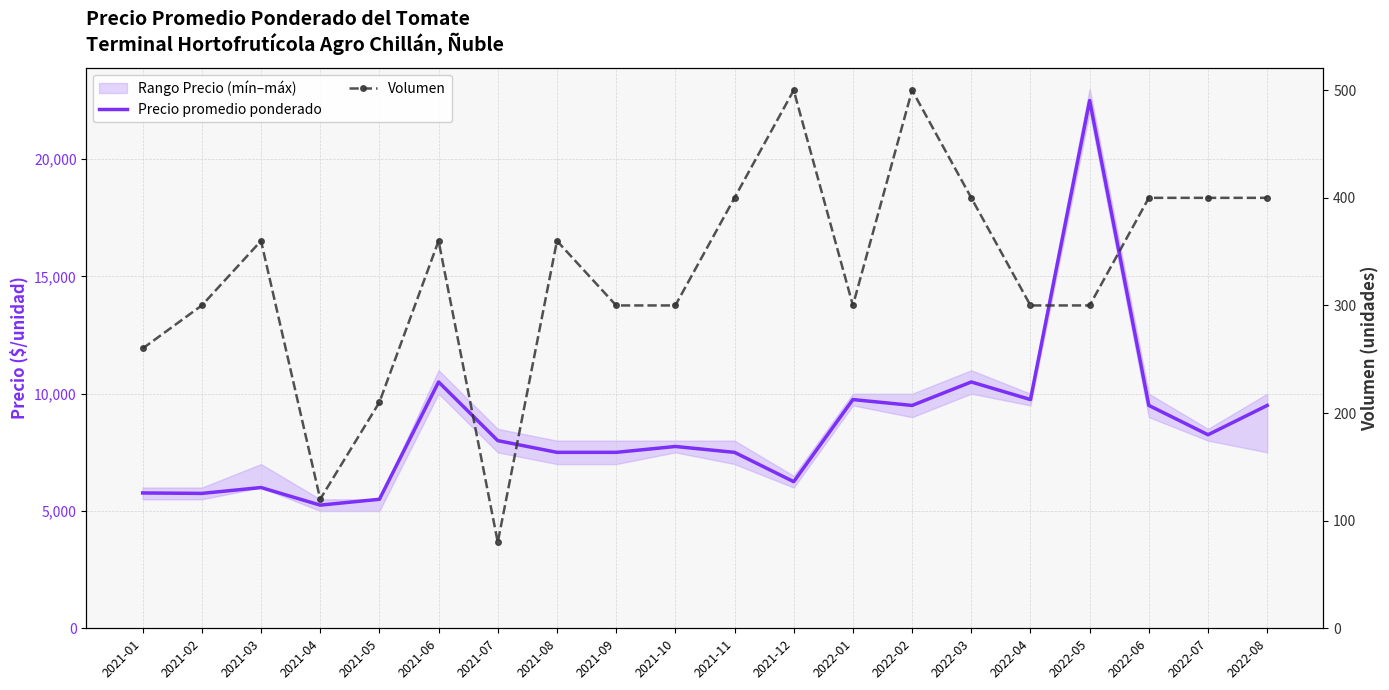

Is it true that Volumen equals 300 at 2021-09?

True